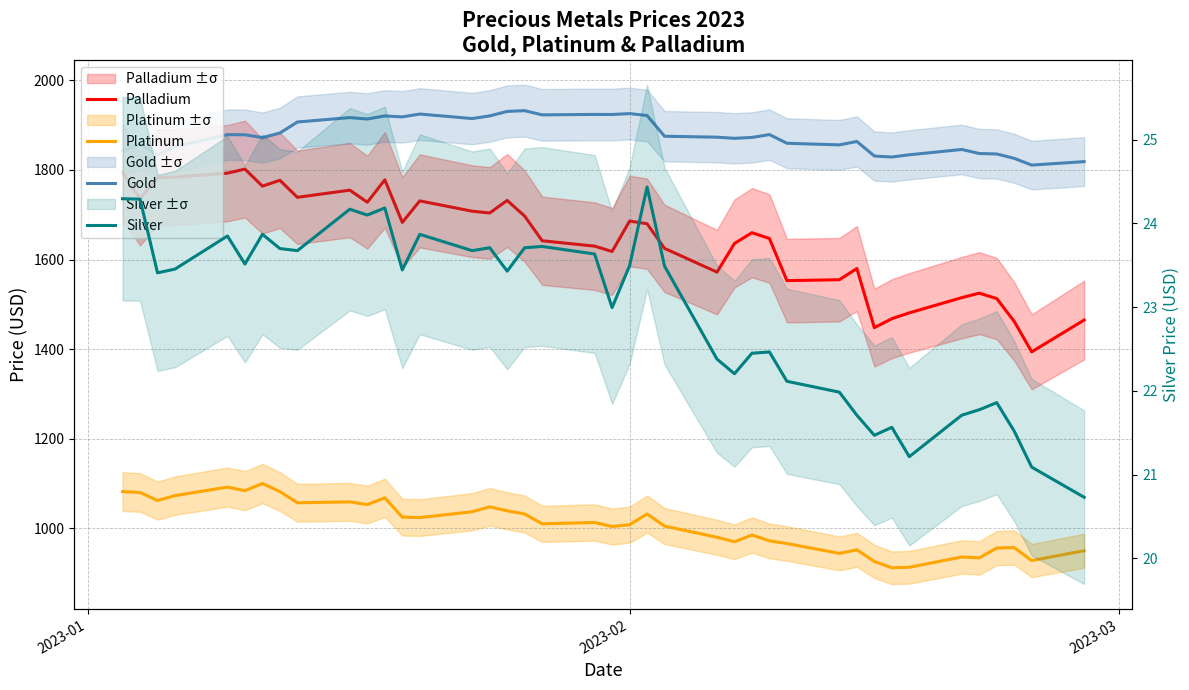

True or false: Platinum and Silver cross at least once.

False